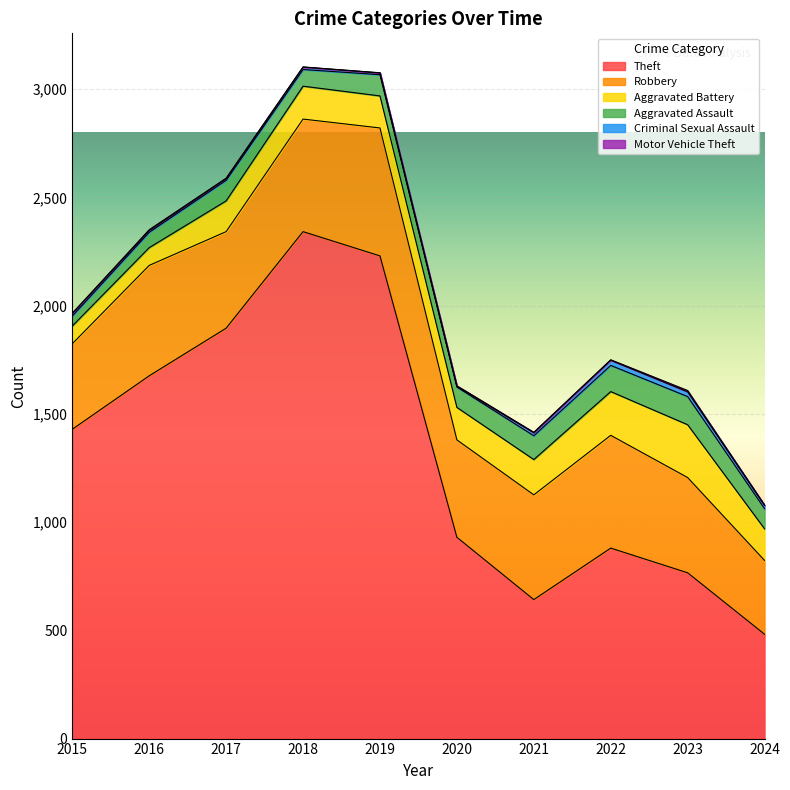

How many lines are shown in the chart?

6